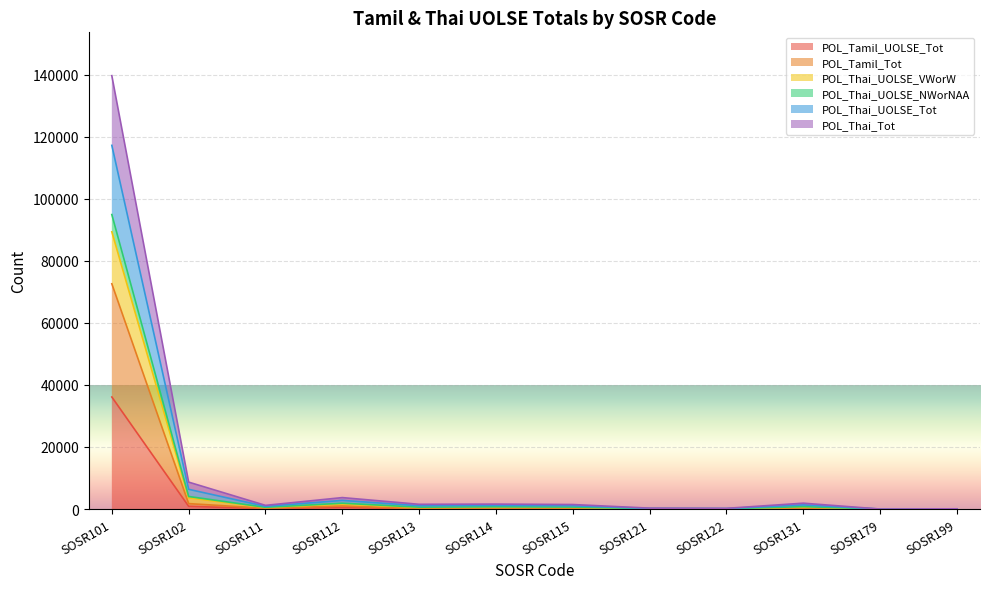

At which label is POL_Thai_UOLSE_Tot closest to 47456?

SOSR102